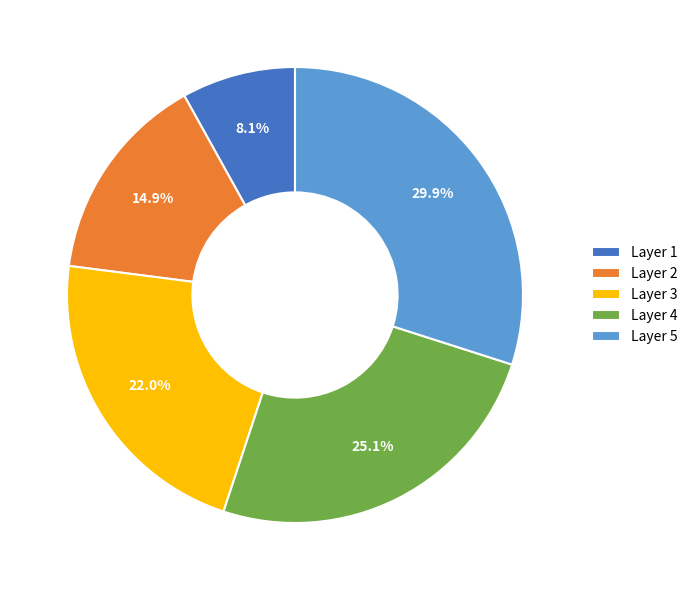

What is the largest slice in the pie chart?

Layer 5